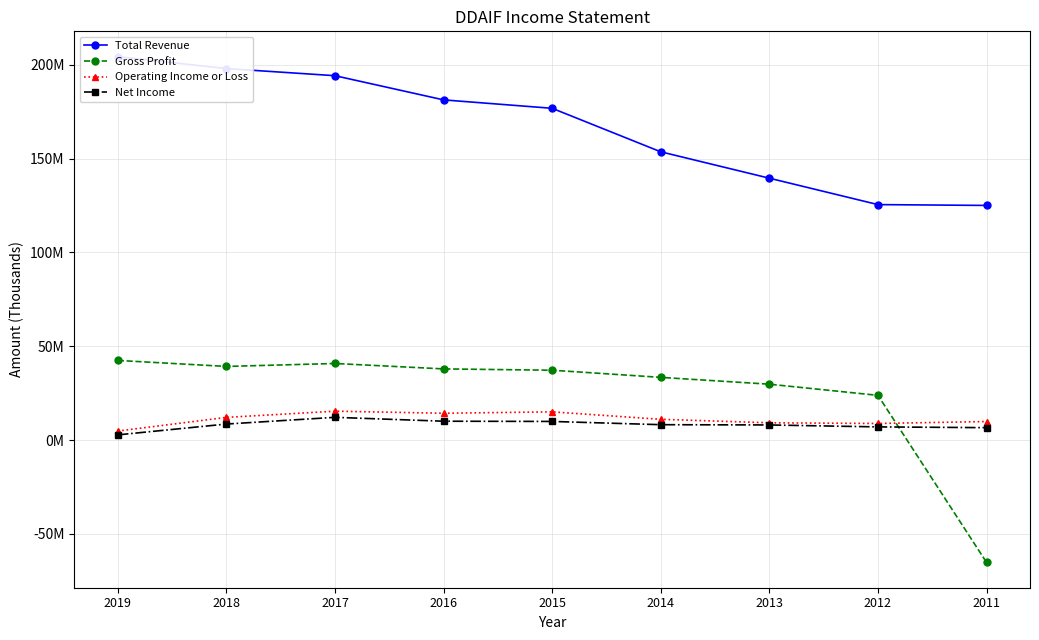

What is the value of the Gross Profit point at the 3rd from the left?

40843200